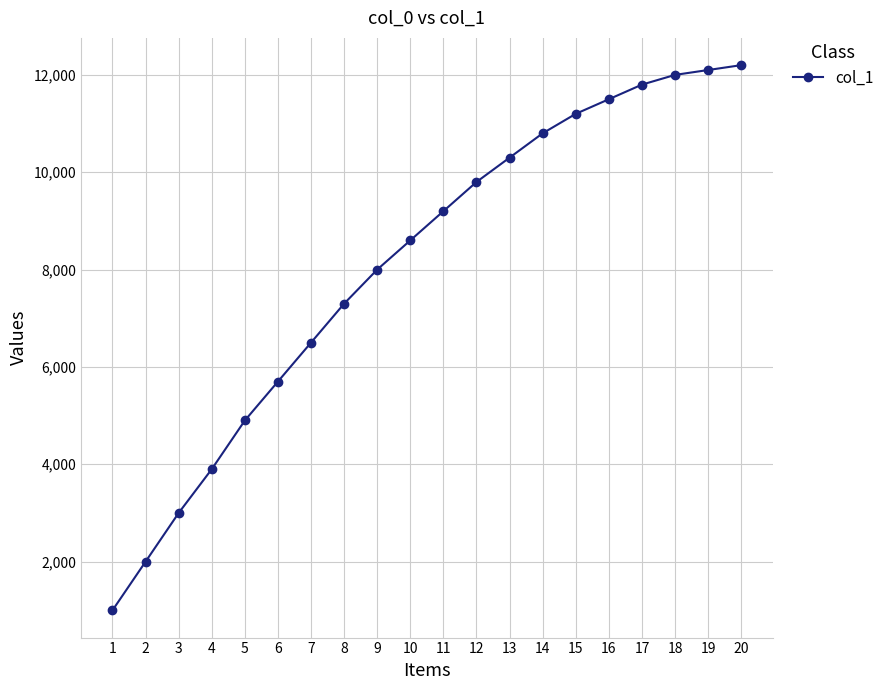

What is the value of the 12th point from the left?

9800